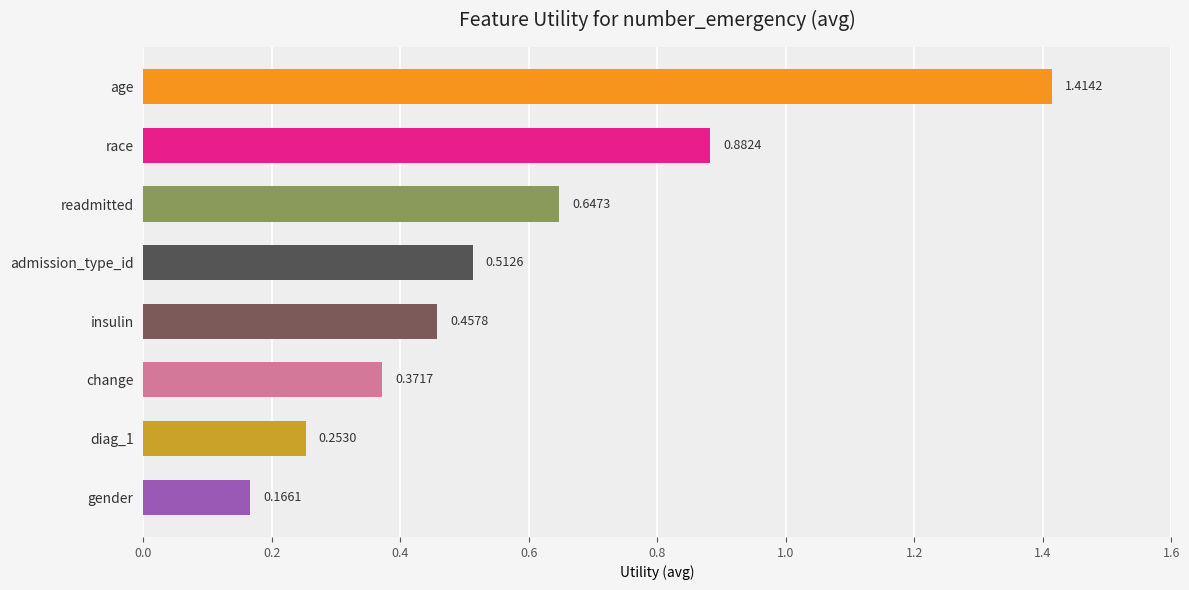

List the labels in order of value, largest first.

age, race, readmitted, admission_type_id, insulin, change, diag_1, gender